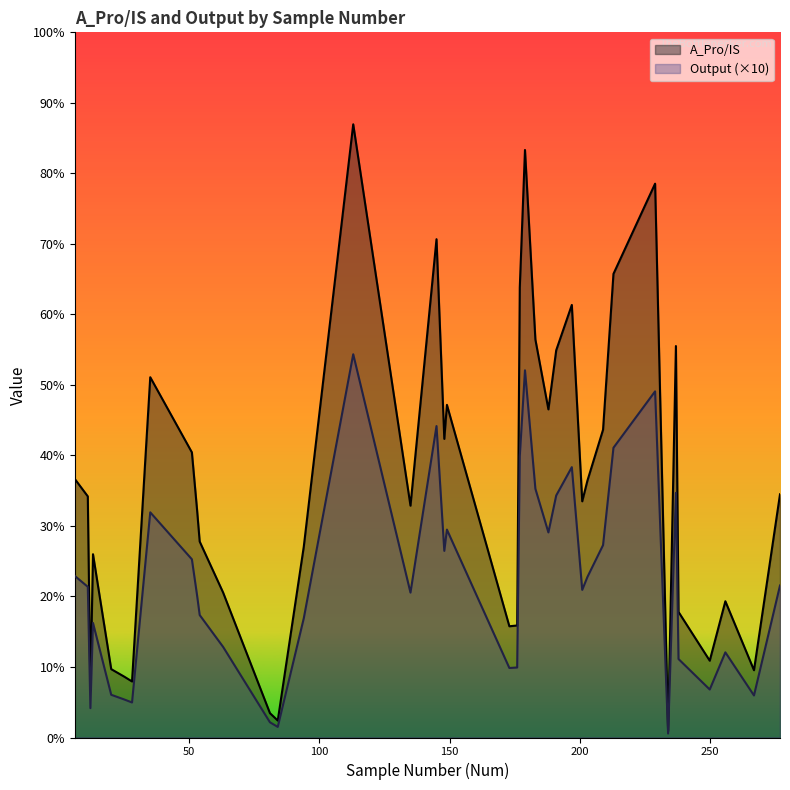

In A_Pro/IS, how many points are higher than both neighbors (excluding endpoints)?

10